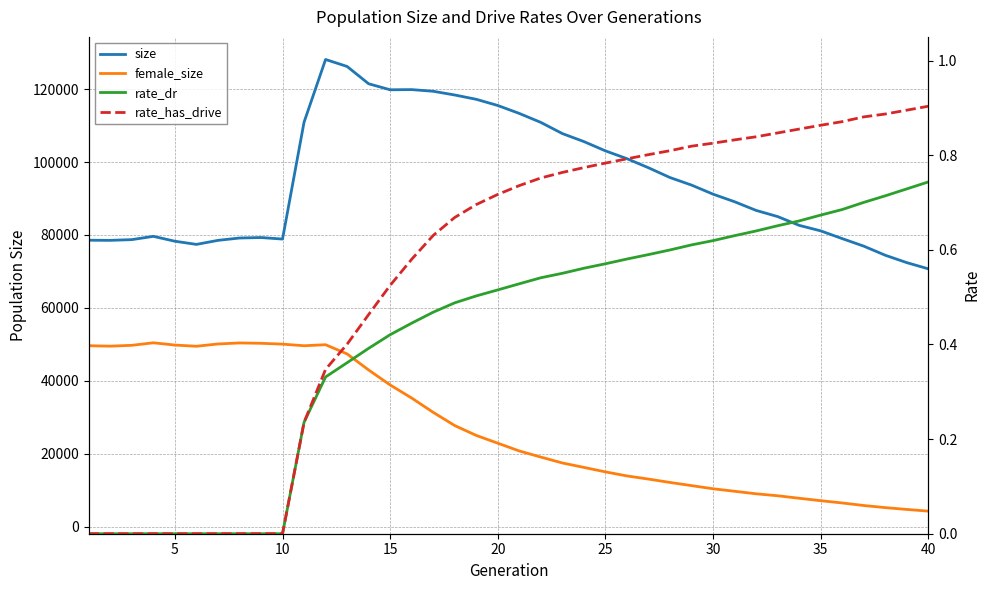

Is the value of rate_has_drive at 34 greater than the value of female_size at 38?

No